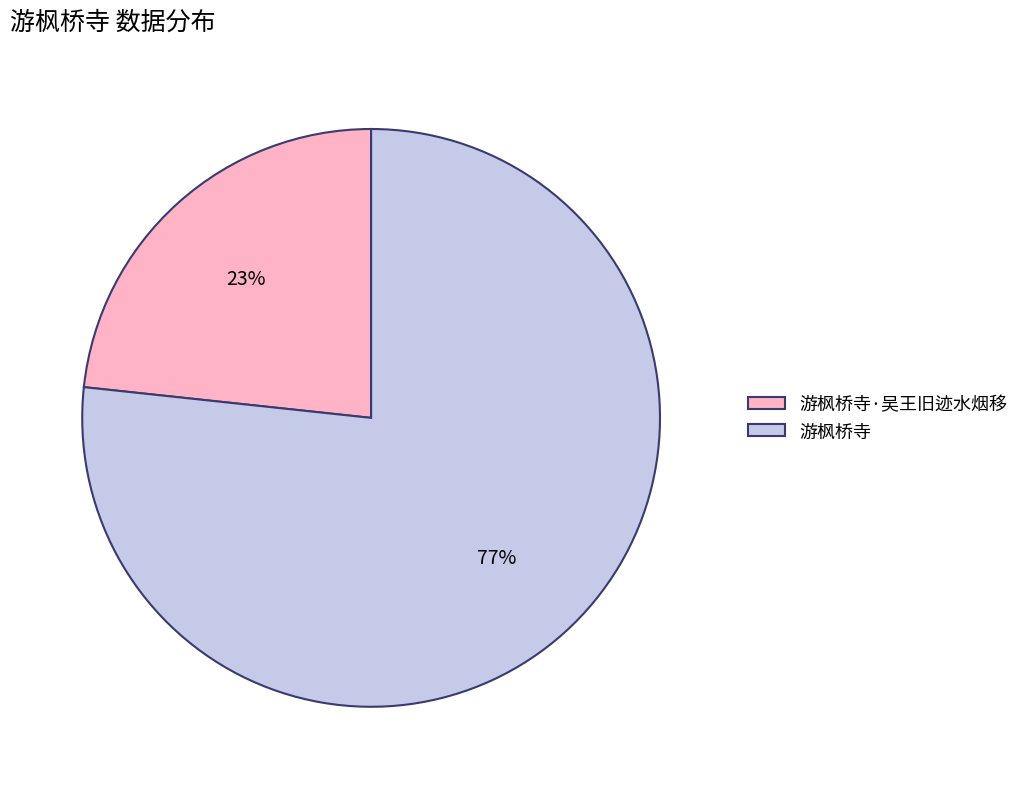

Which slice is the smallest?

游枫桥寺·吴王旧迹水烟移